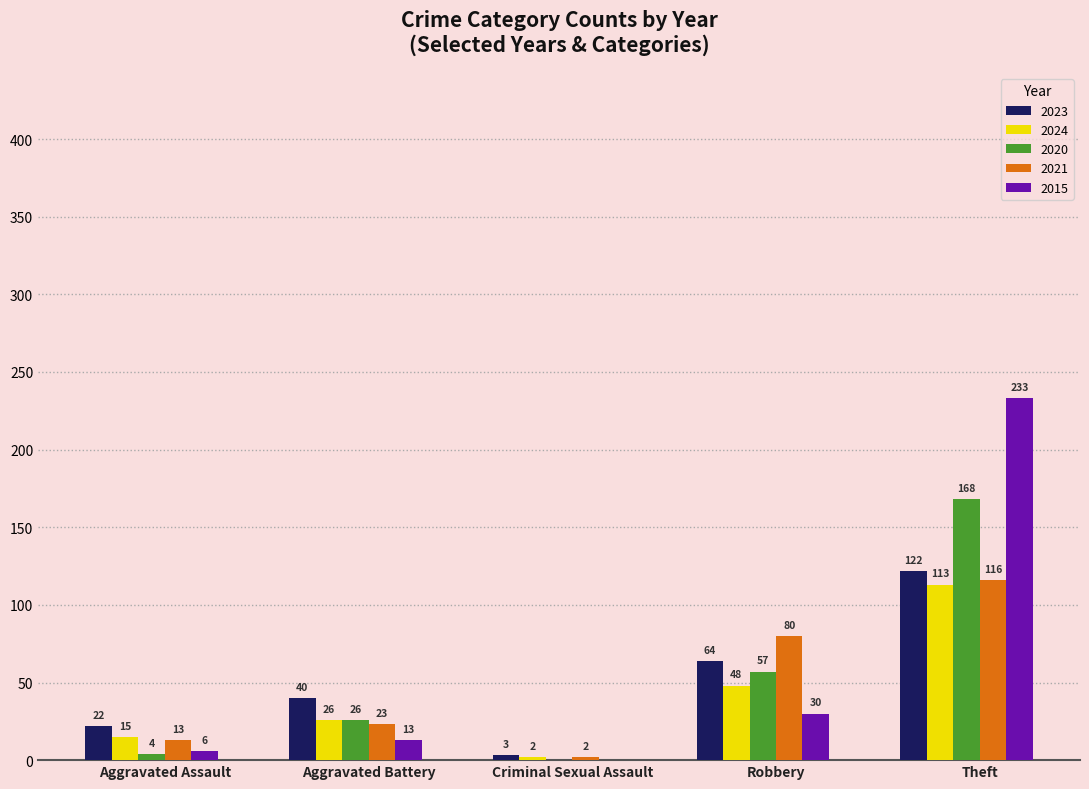

What is the sum of all 2020 values?

255